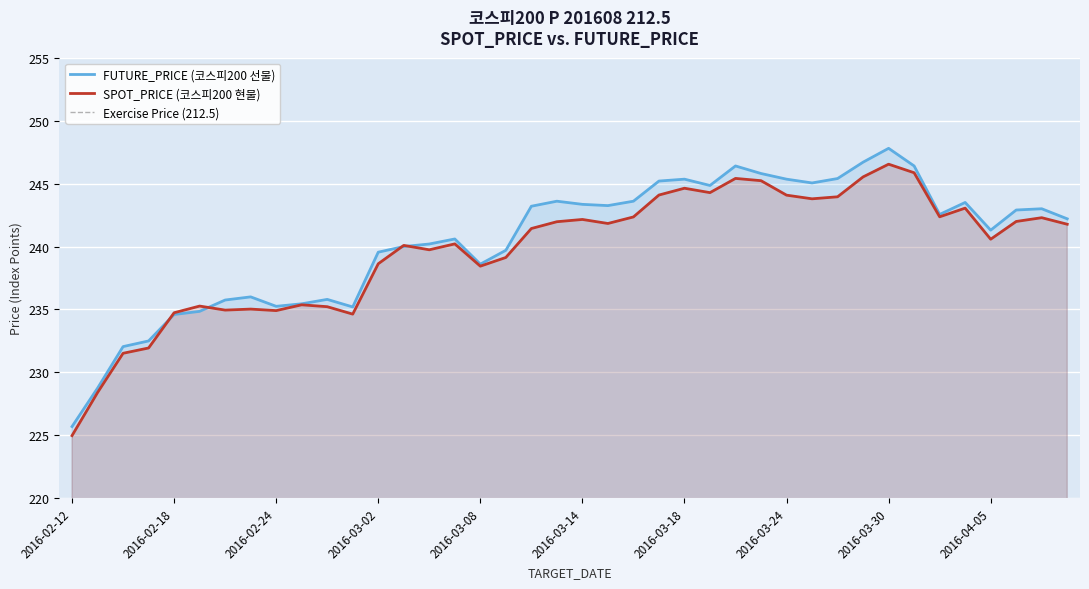

Is the value of FUTURE_PRICE at 2016-04-08 greater than the value of SPOT_PRICE at 2016-03-24?

No